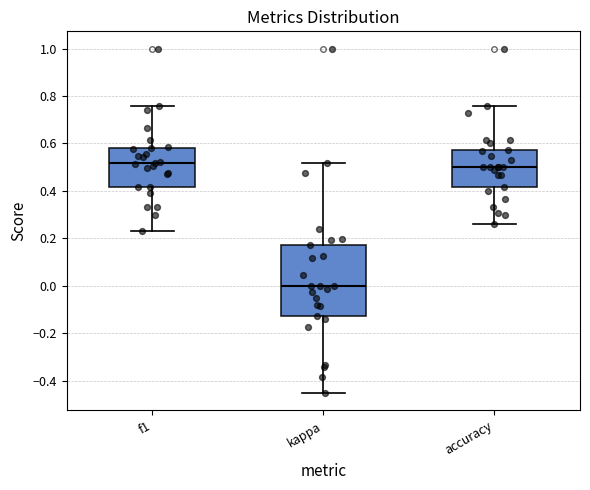

Which box is the tallest, from its lower edge to its upper edge?

kappa